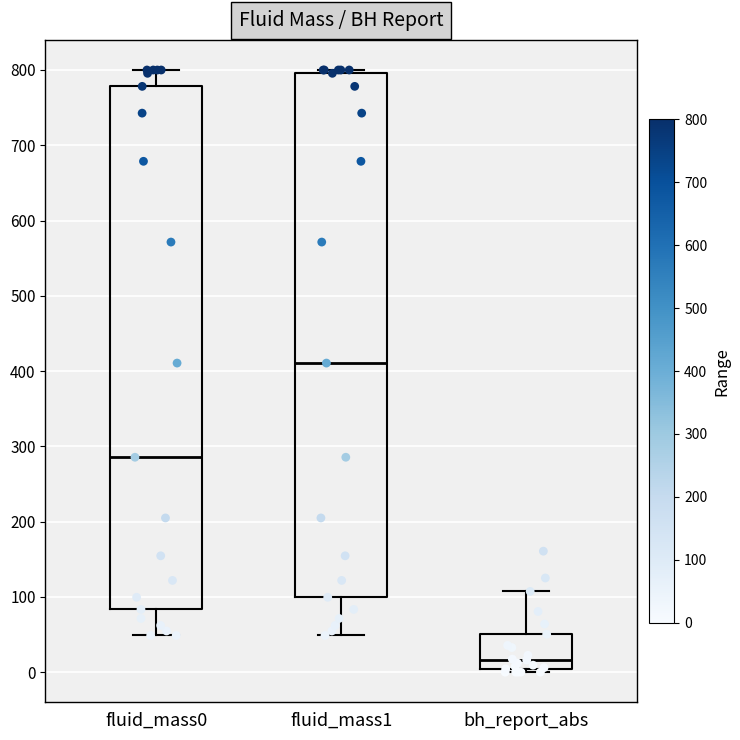

Reading left to right, read every box against the y-axis: the position of its median line, the range the box covers, and the ends of its whiskers. The values are not printed on the chart, so give them approximately, as read against the axis.

fluid_mass0: median 290, box 80 to 780, whiskers 50 to 800
fluid_mass1: median 410, box 100 to 800, whiskers 50 to 800 (just above the box's upper edge)
bh_report_abs: median 20, box 0 to 50, whiskers 0 (just below the box's lower edge) to 110